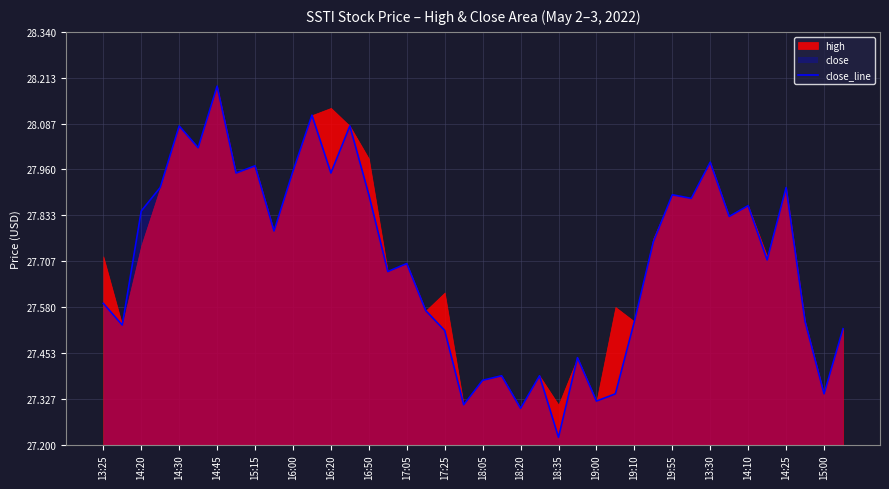

Where is close_line nearest to the value 27?

18:35